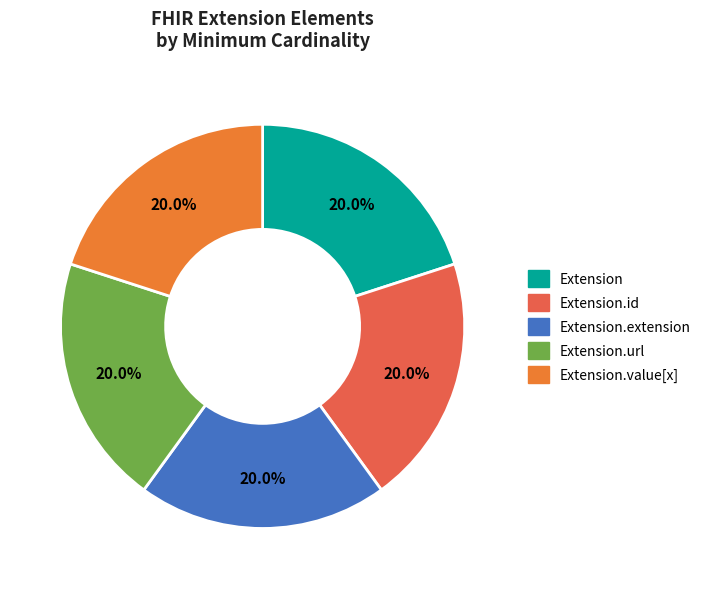

How many segments does this pie chart have?

5